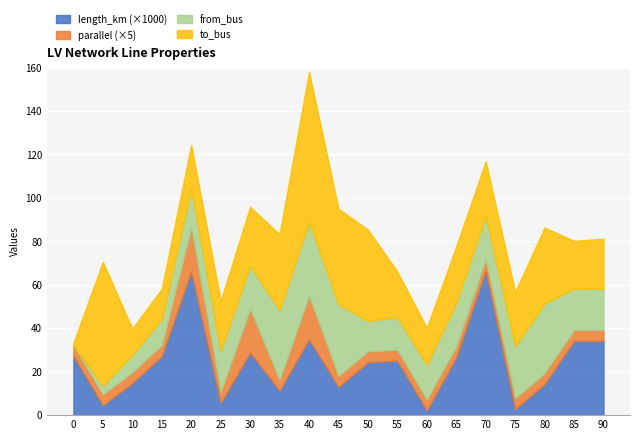

At which category is the sum across all series the highest?

40